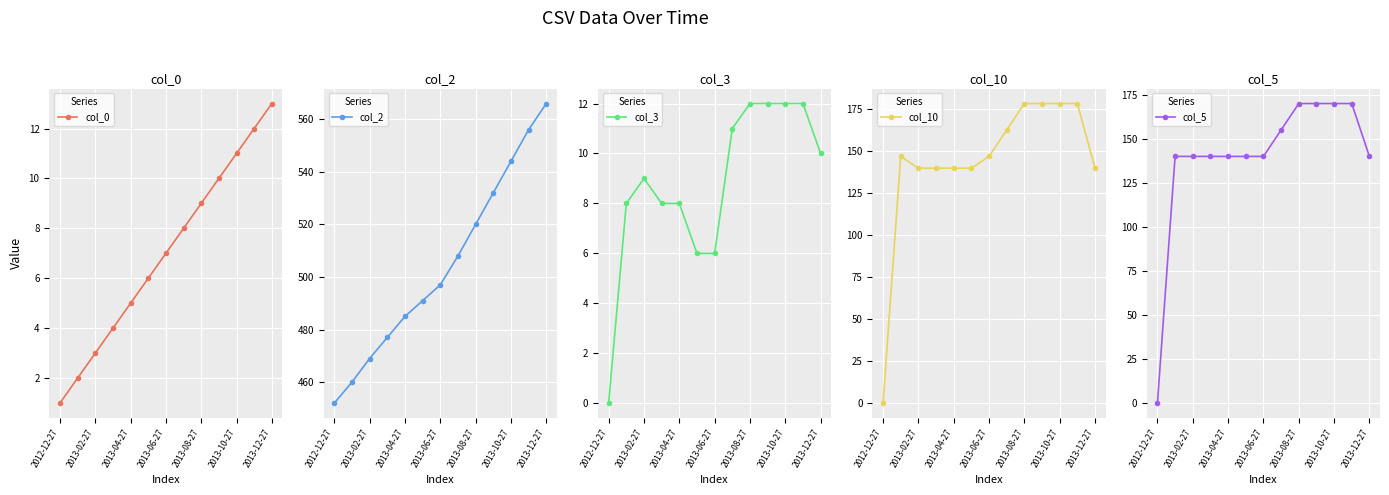

Reading left to right, extract all data points from this chart.

col_0: 1.0	2.0	3.0	4.0	5.0	6.0	7.0	8.0	9.0	10.0	11.0	12.0	13.0
col_2: 452.0	460.0	469.0	477.0	485.0	491.0	497.0	508.0	520.0	532.0	544.0	556.0	566.0
col_3: 0.0	8.0	9.0	8.0	8.0	6.0	6.0	11.0	12.0	12.0	12.0	12.0	10.0
col_10: 0.0	147.0	140.0	140.0	140.0	140.0	147.0	162.8	178.5	178.5	178.5	178.5	140.0
col_5: 0.0	140.0	140.0	140.0	140.0	140.0	140.0	155.0	170.0	170.0	170.0	170.0	140.0